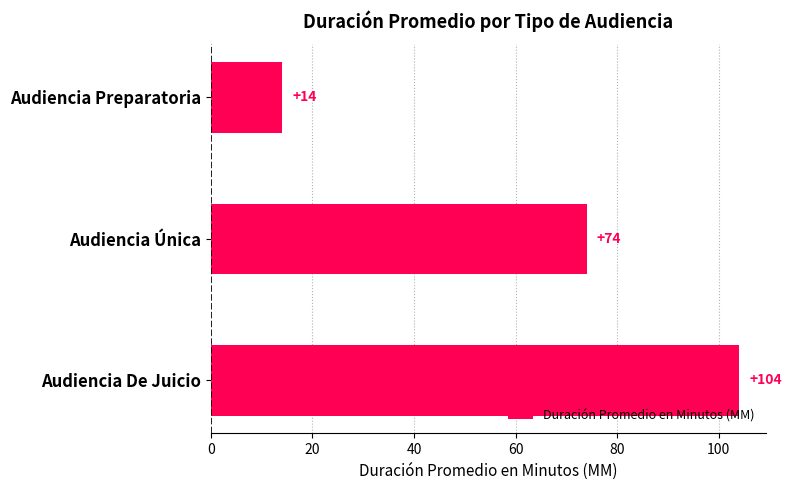

What is the value of the 3rd bar from the top?

104